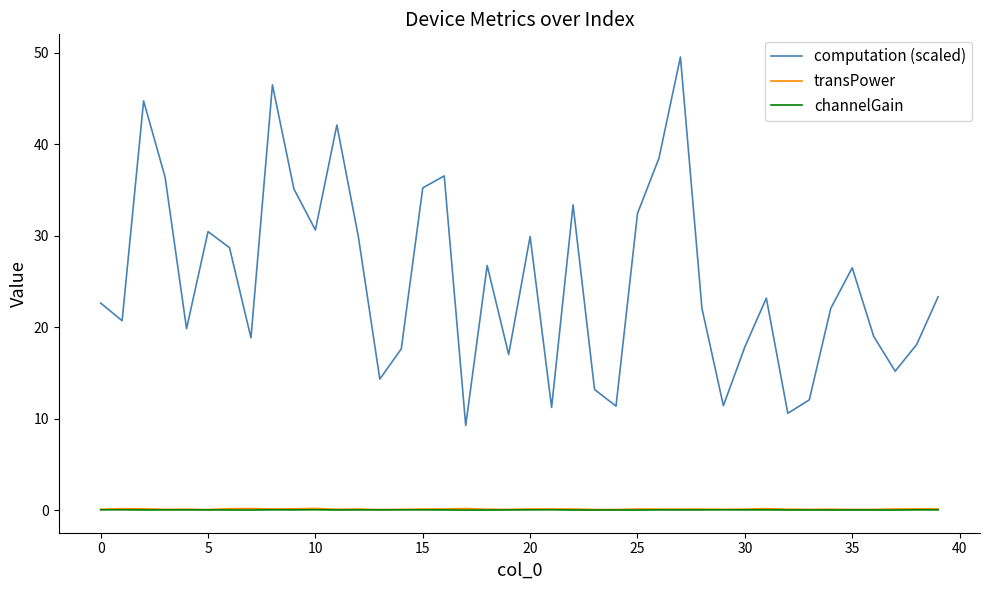

True or false: computation (scaled) and channelGain cross at least once.

False